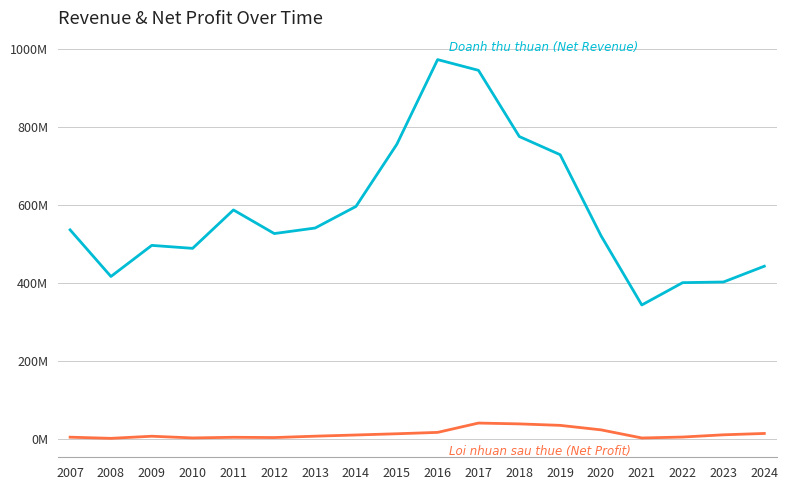

Does the chart display data point markers on the line(s)?

No